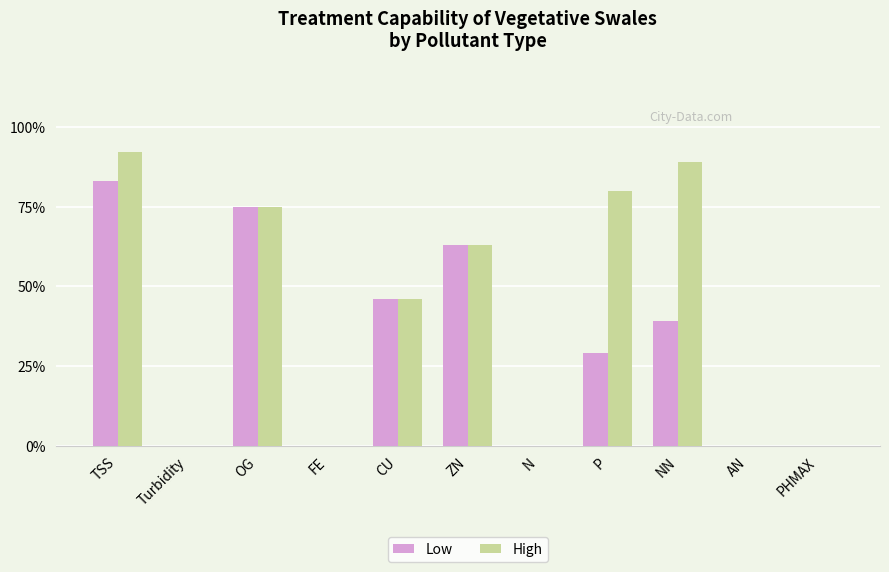

Is it true that High equals 0.2 at TSS?

False